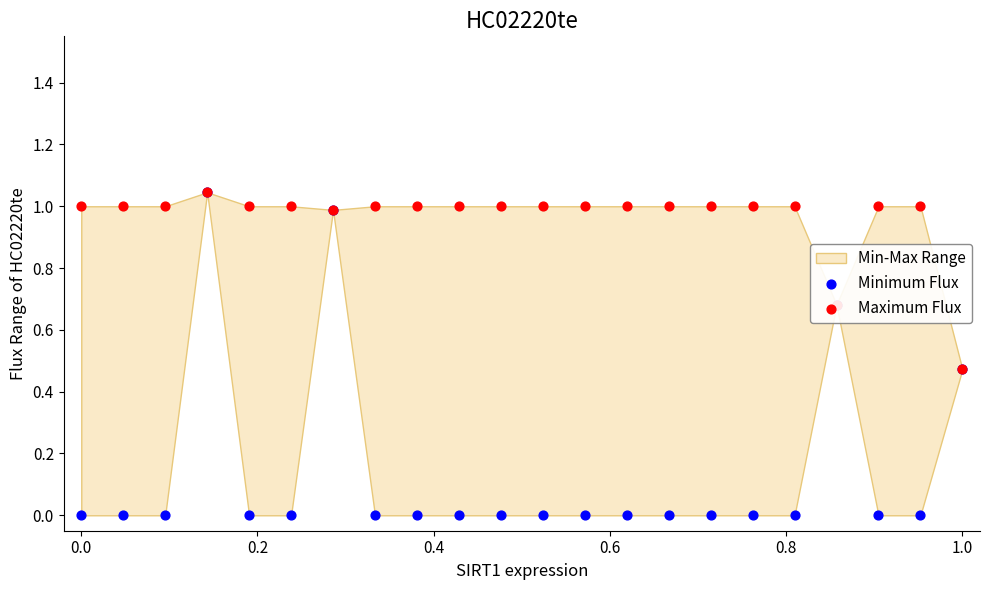

Is the value of Maximum Flux at 13 greater than the value of Minimum Flux at 0.8?

Yes